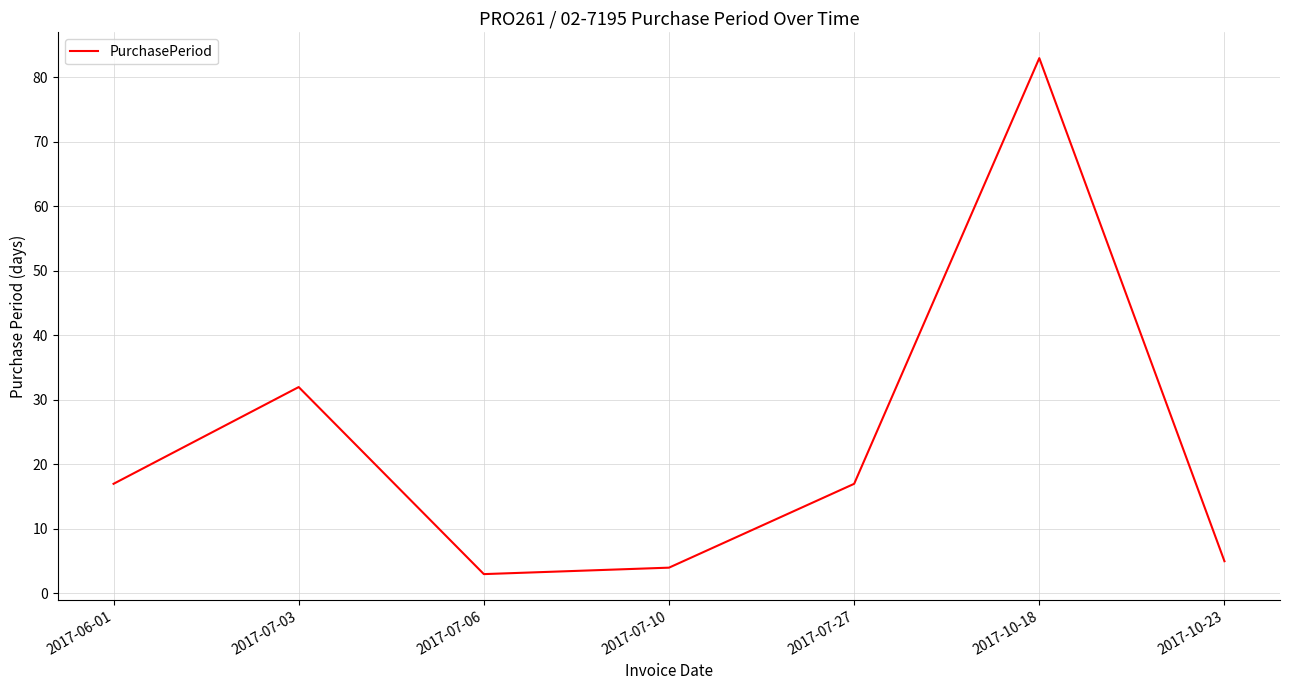

Where is the data nearest to the value 43?

2017-07-03